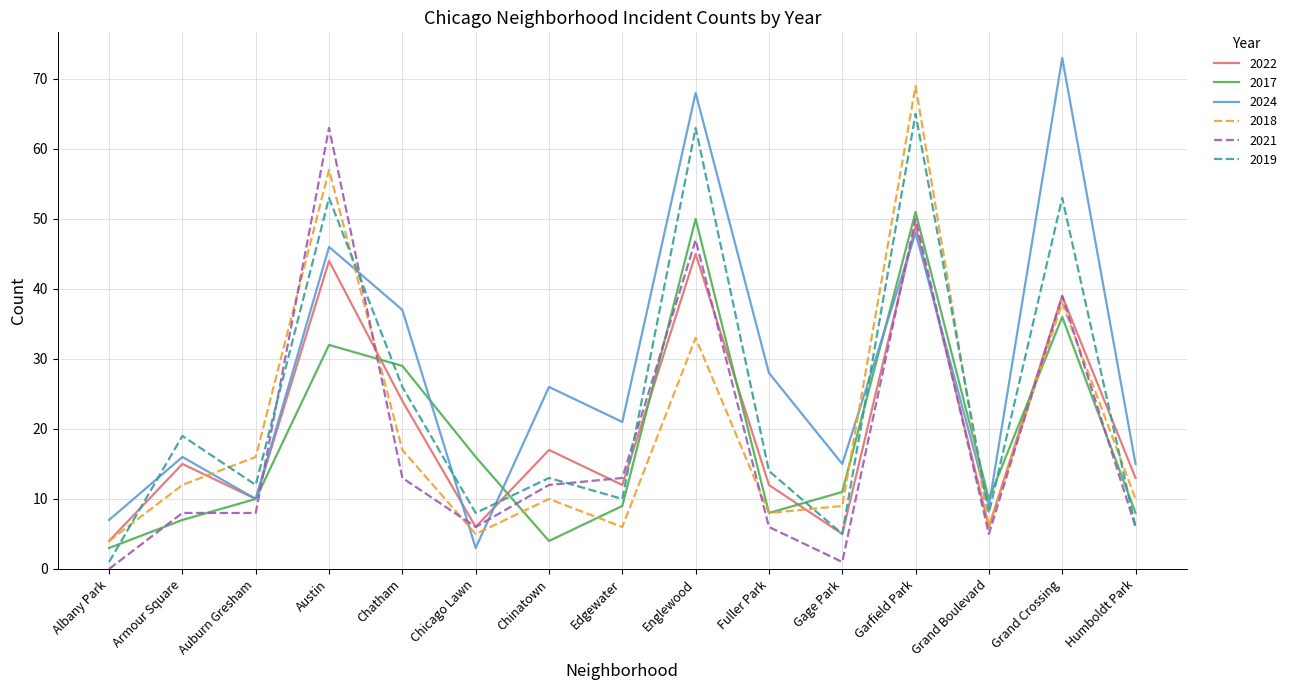

Which series has the largest total across all categories?

2024